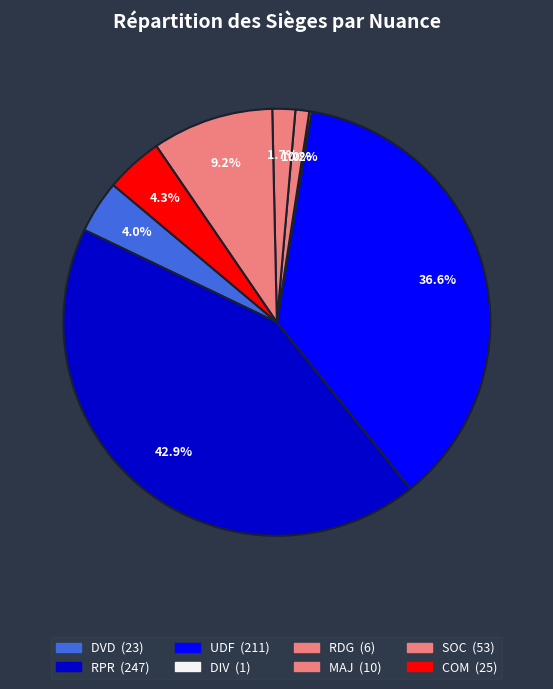

Which slice is the smallest?

DIV